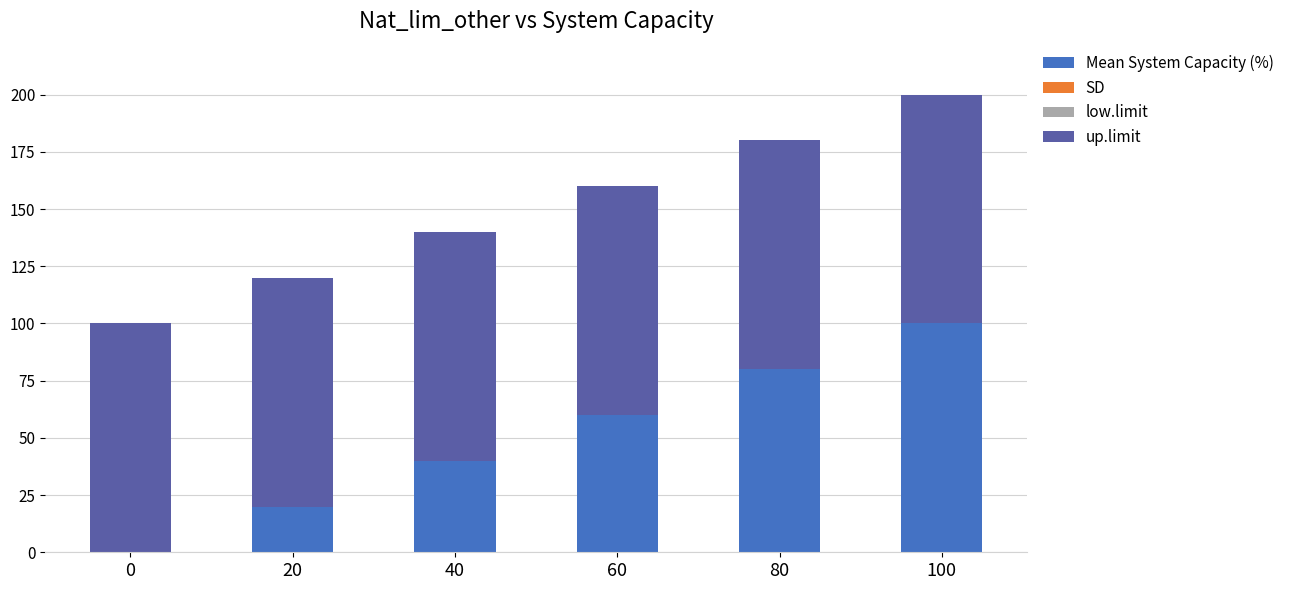

At which category is the sum across all series the highest?

100